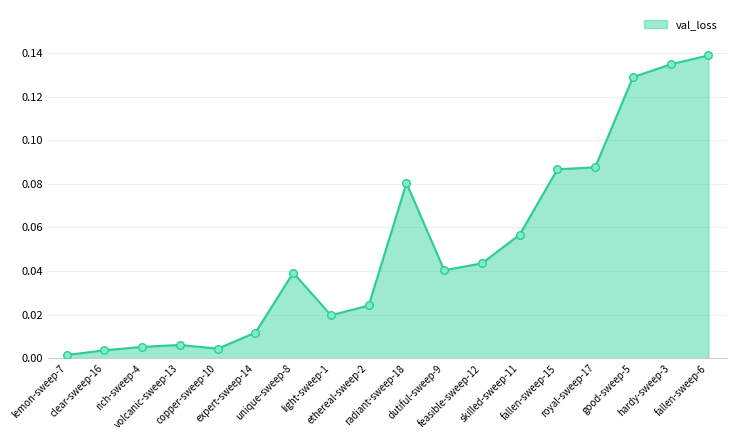

Between fallen-sweep-6 and hardy-sweep-3, which is larger?

fallen-sweep-6